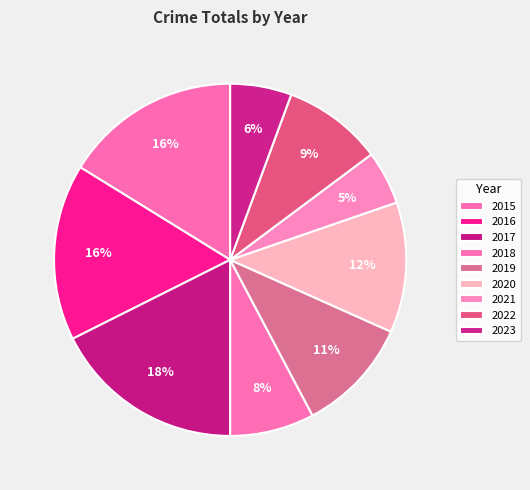

Count the number of slices in the pie.

9